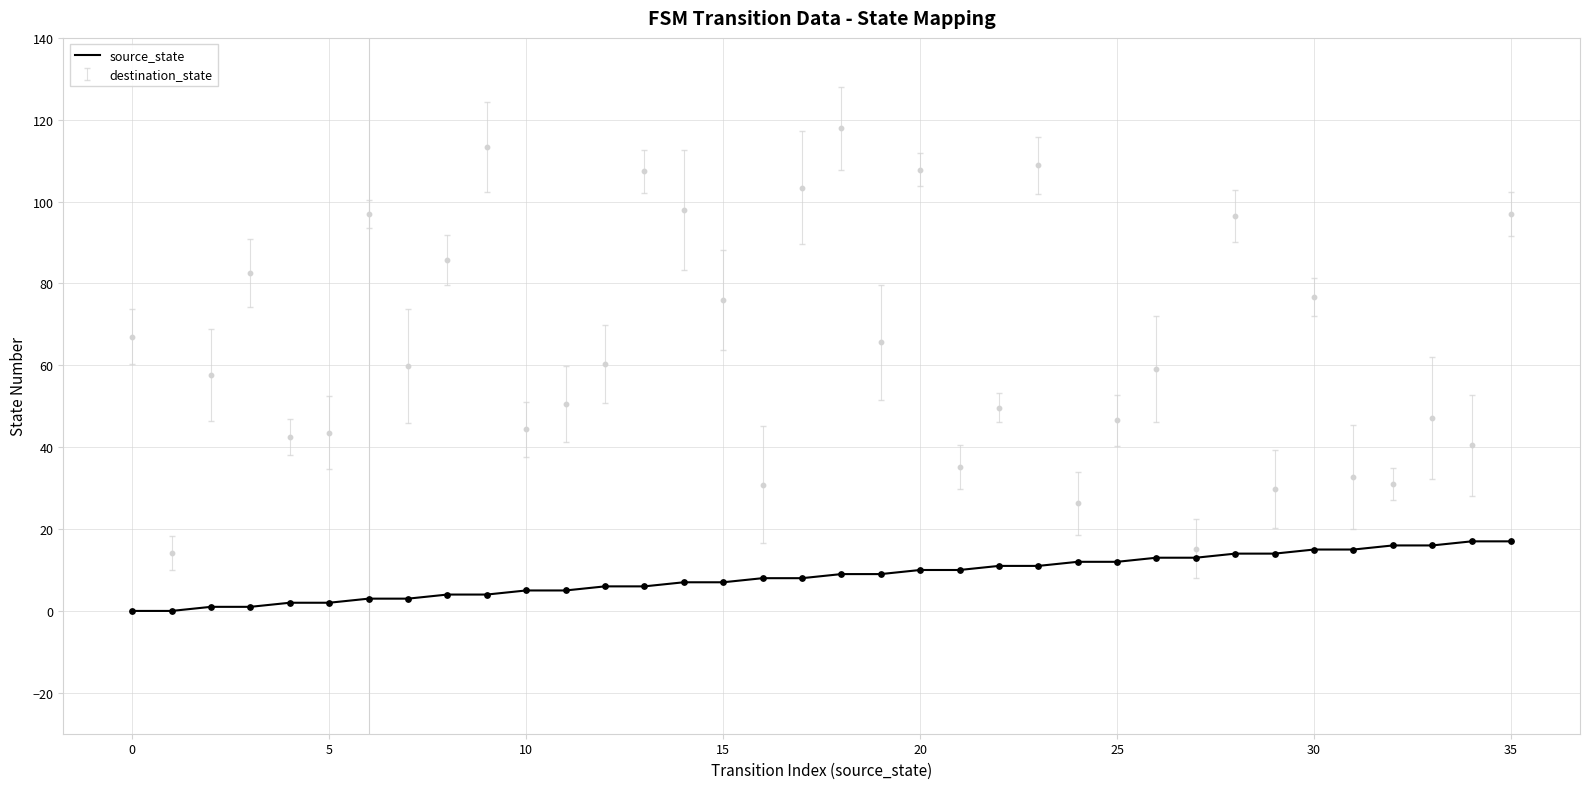

What is the ratio of the value at 12 to the value at 15?

0.9